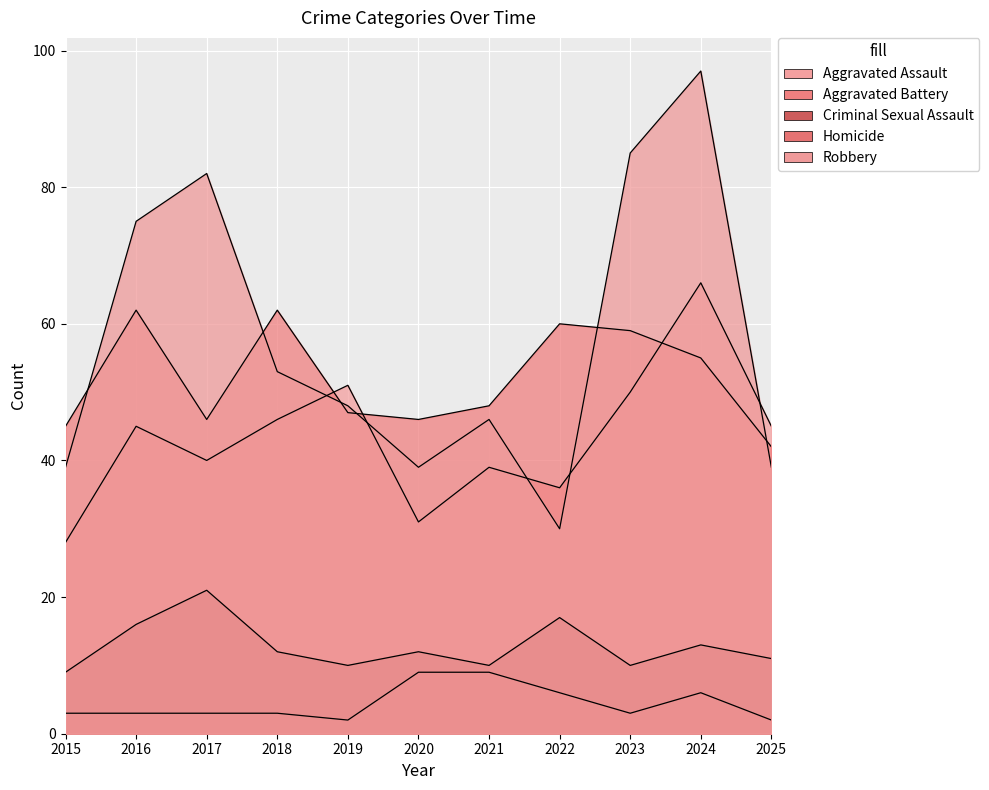

At 2019, list the series in order from largest to smallest.

Aggravated Assault, Robbery, Aggravated Battery, Criminal Sexual Assault, Homicide